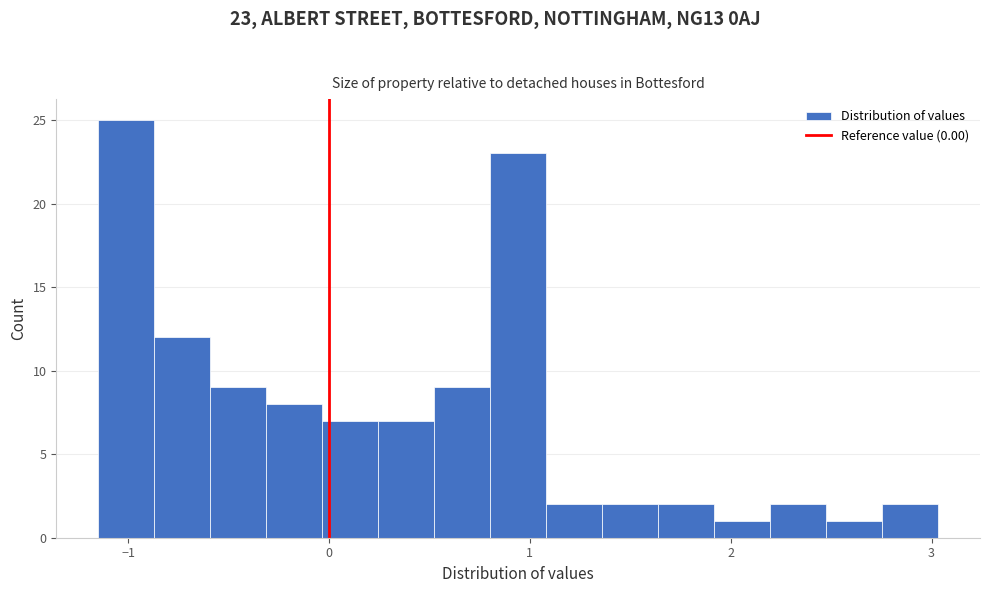

Read against the x-axis, roughly where is the centre of the tallest bar?

-1.0